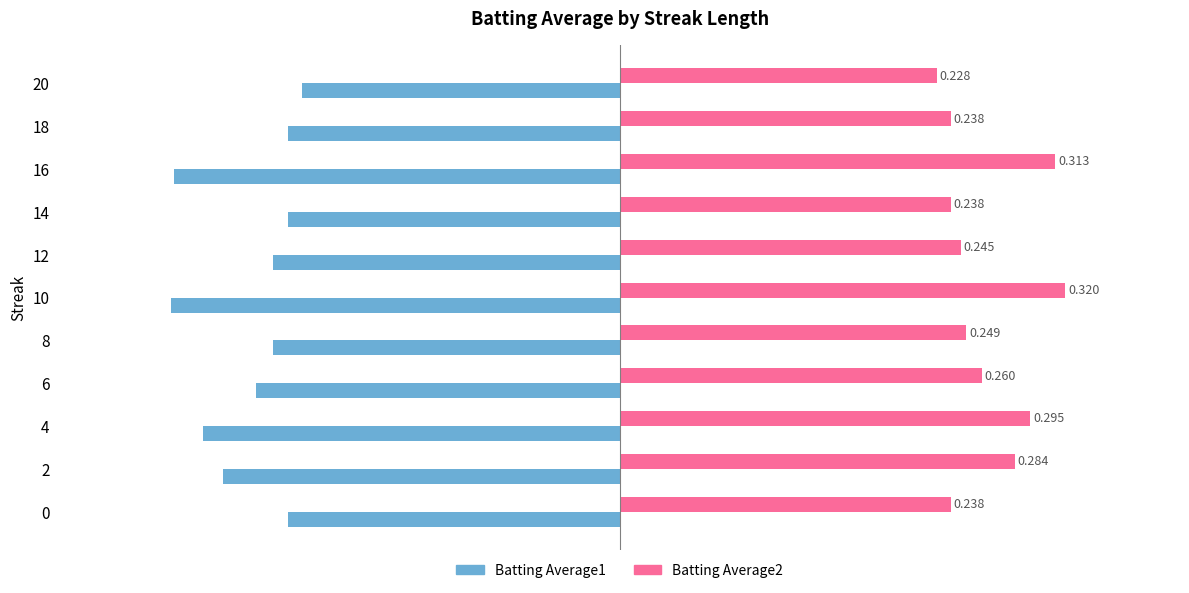

Is the value of Batting Average2 at 12 greater than the value of Batting Average1 at 6?

Yes